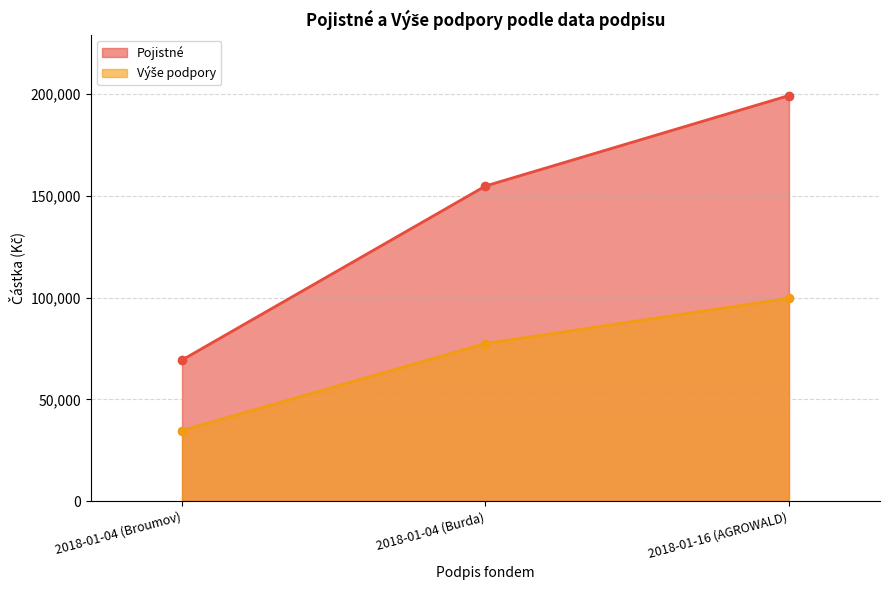

What are all the series names shown in the legend?

Pojistné, Výše podpory